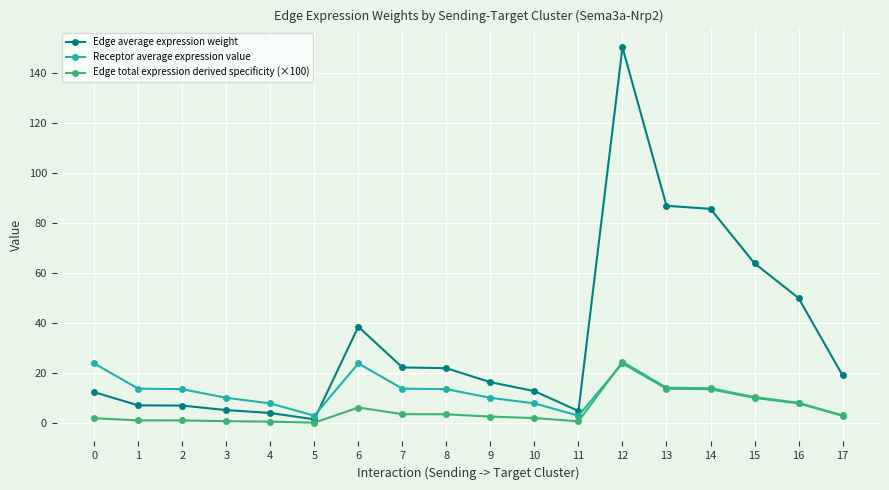

True or false: Edge average expression weight has a value of 4.9 at 11.

True